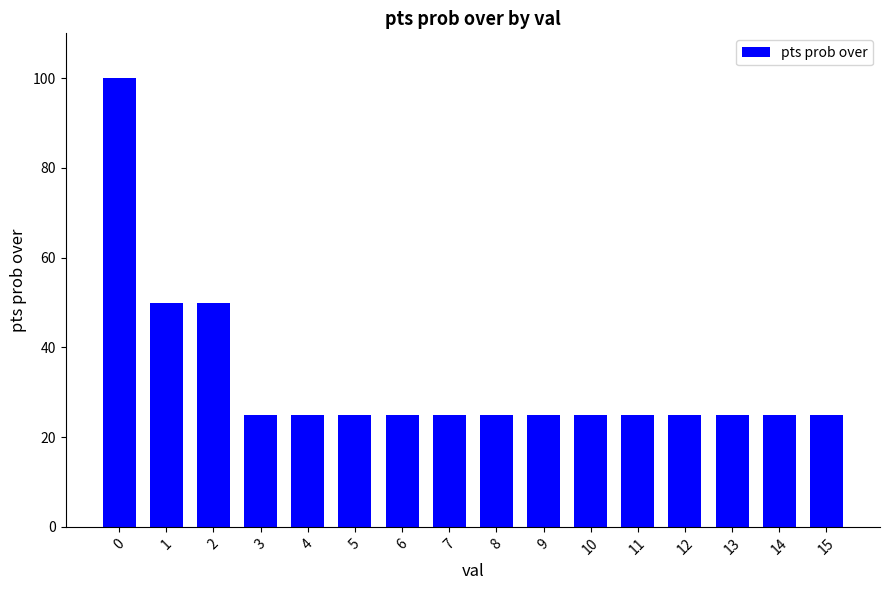

Reading left to right, what are all the values shown in this chart?

100	50	50	25	25	25	25	25	25	25	25	25	25	25	25	25